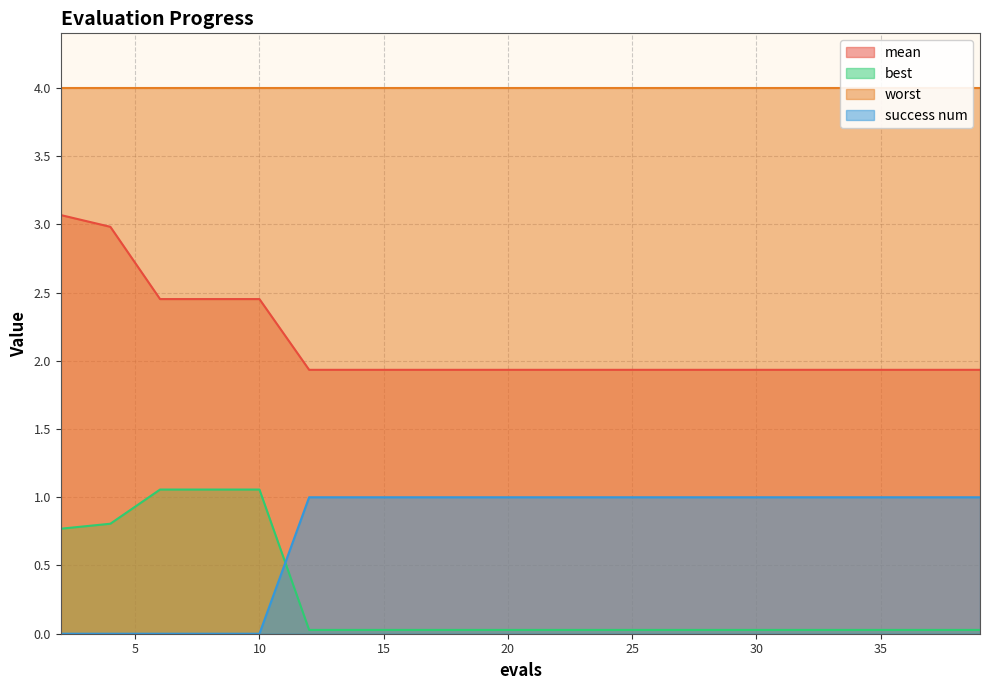

True or false: best has a value of 0.0 at 37.

True